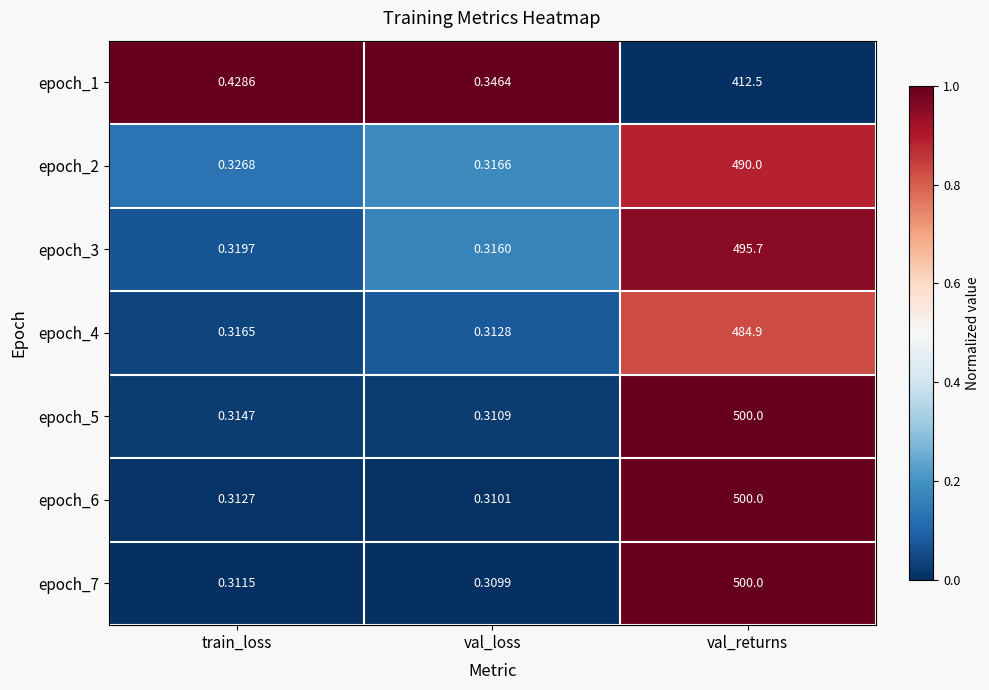

Rank the categories by epoch_6 value from highest to lowest.

val_returns, train_loss, val_loss